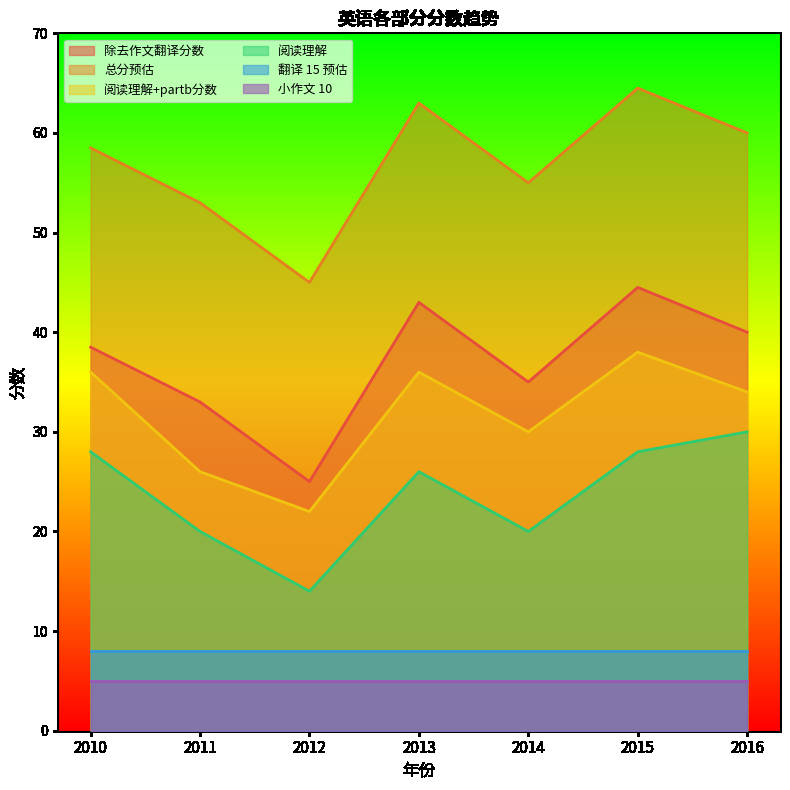

What is the sum of the 除去作文翻译分数 values at 2010 and 2011?

71.5